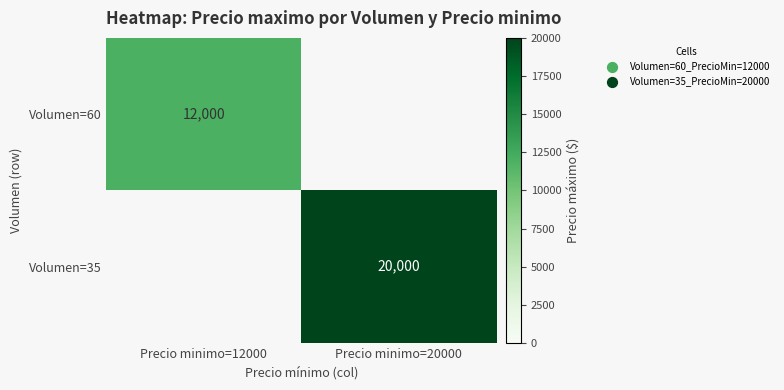

Which has a higher value, Precio minimo=12000 or Precio minimo=20000?

Precio minimo=20000